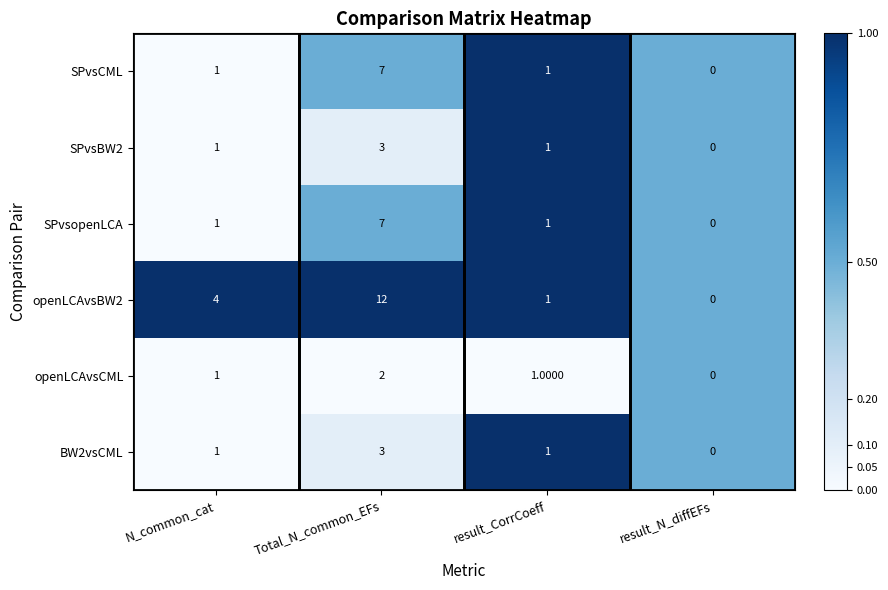

What is the difference between the BW2vsCML values at Total_N_common_EFs and result_N_diffEFs?

3